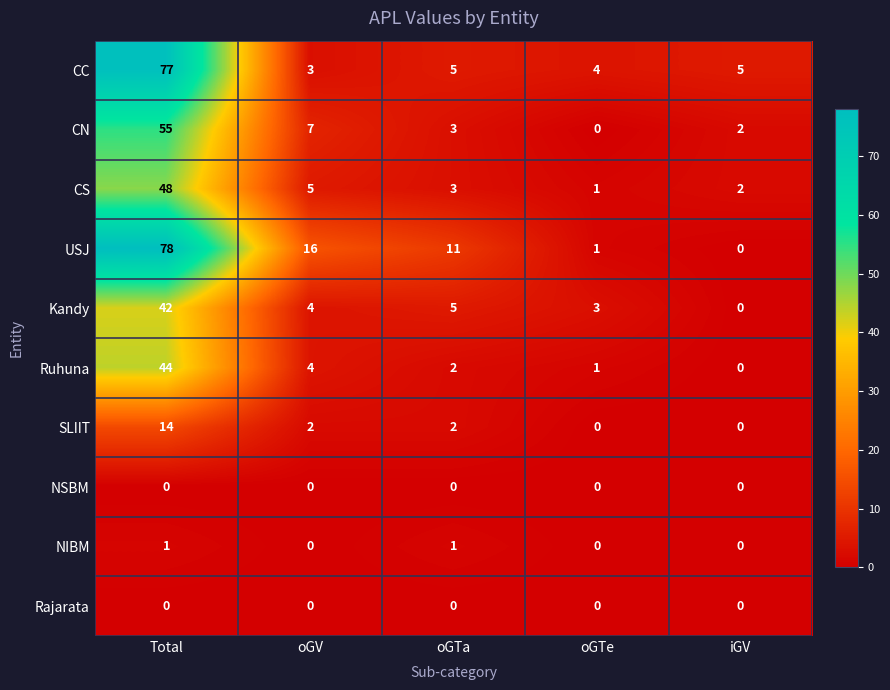

The CN series shows 3 at iGV. True or false?

False